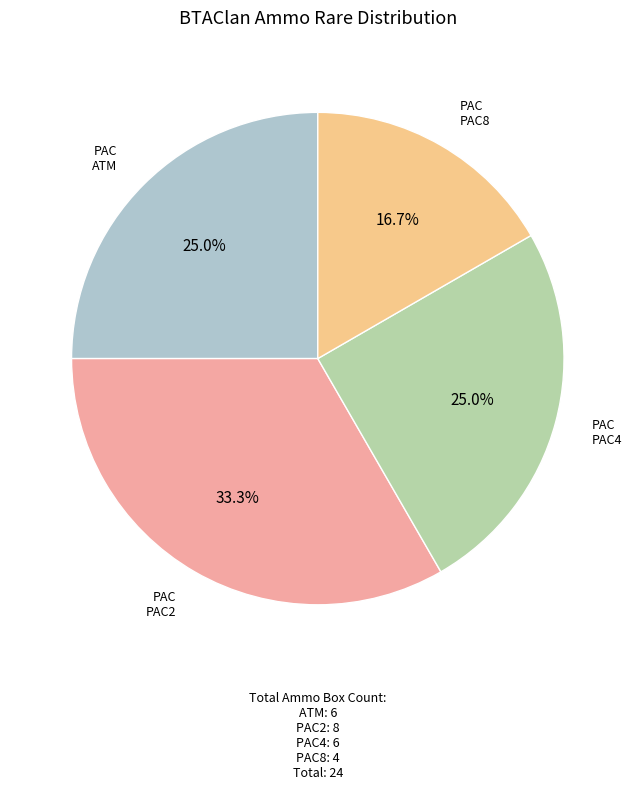

Does any single category account for the majority?

No